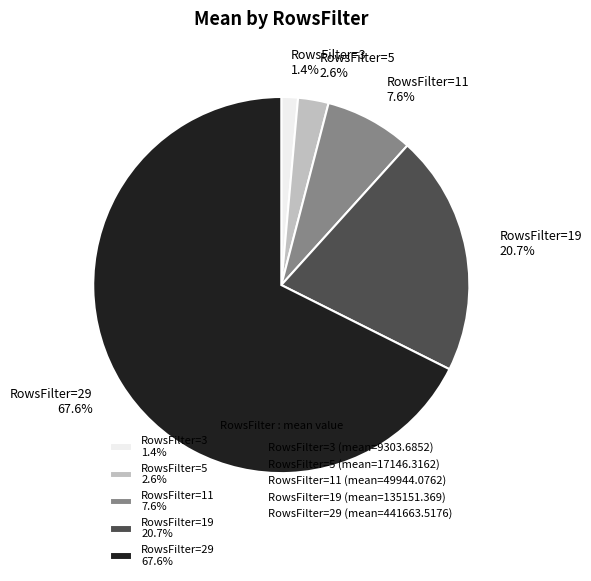

Is there any slice that represents more than half of the pie?

Yes